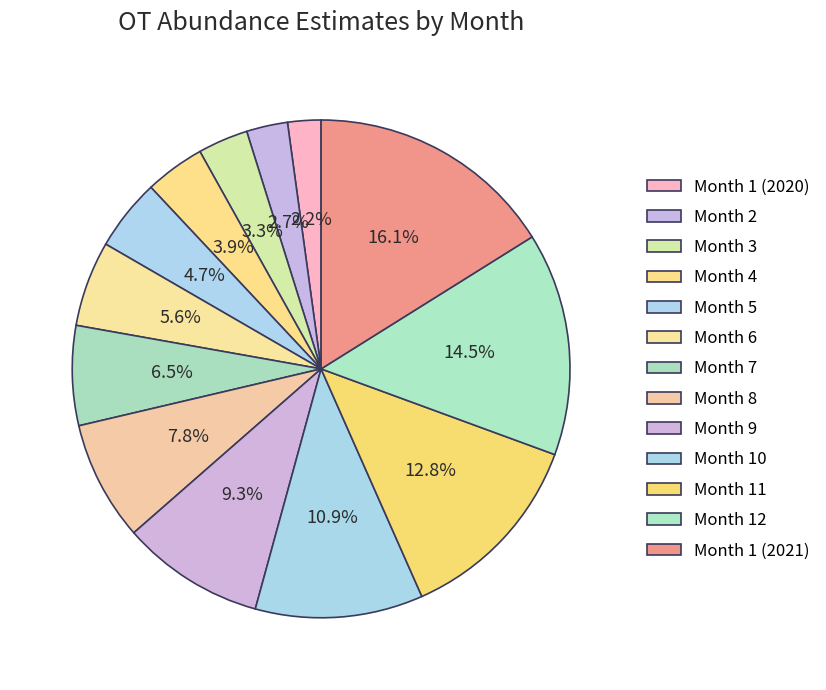

Count the number of slices in the pie.

13